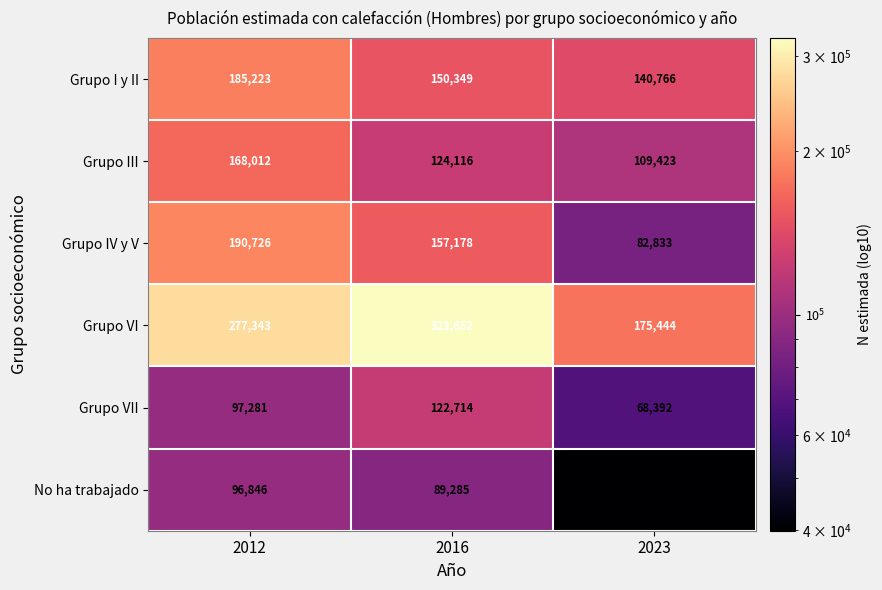

Reading right to left, extract all data points from this chart.

Grupo I y II: 140766	150349	185223
Grupo III: 109423	124116	168012
Grupo IV y V: 82833	157178	190726
Grupo VI: 175444	323652	277343
Grupo VII: 68392	122714	97281
No ha trabajado: 39944	89285	96846